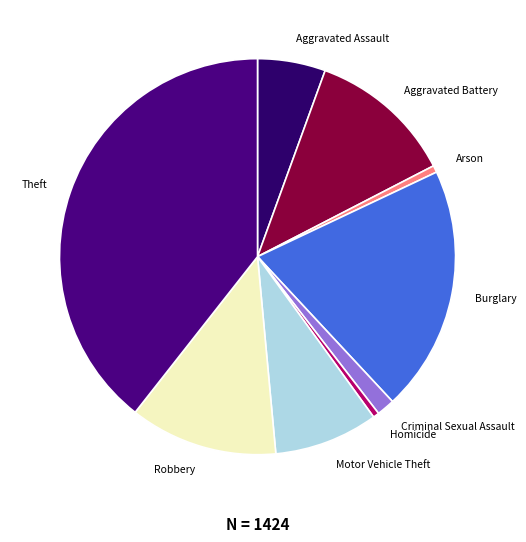

Approximately how many times larger is the value at Robbery compared to Arson?

21.5